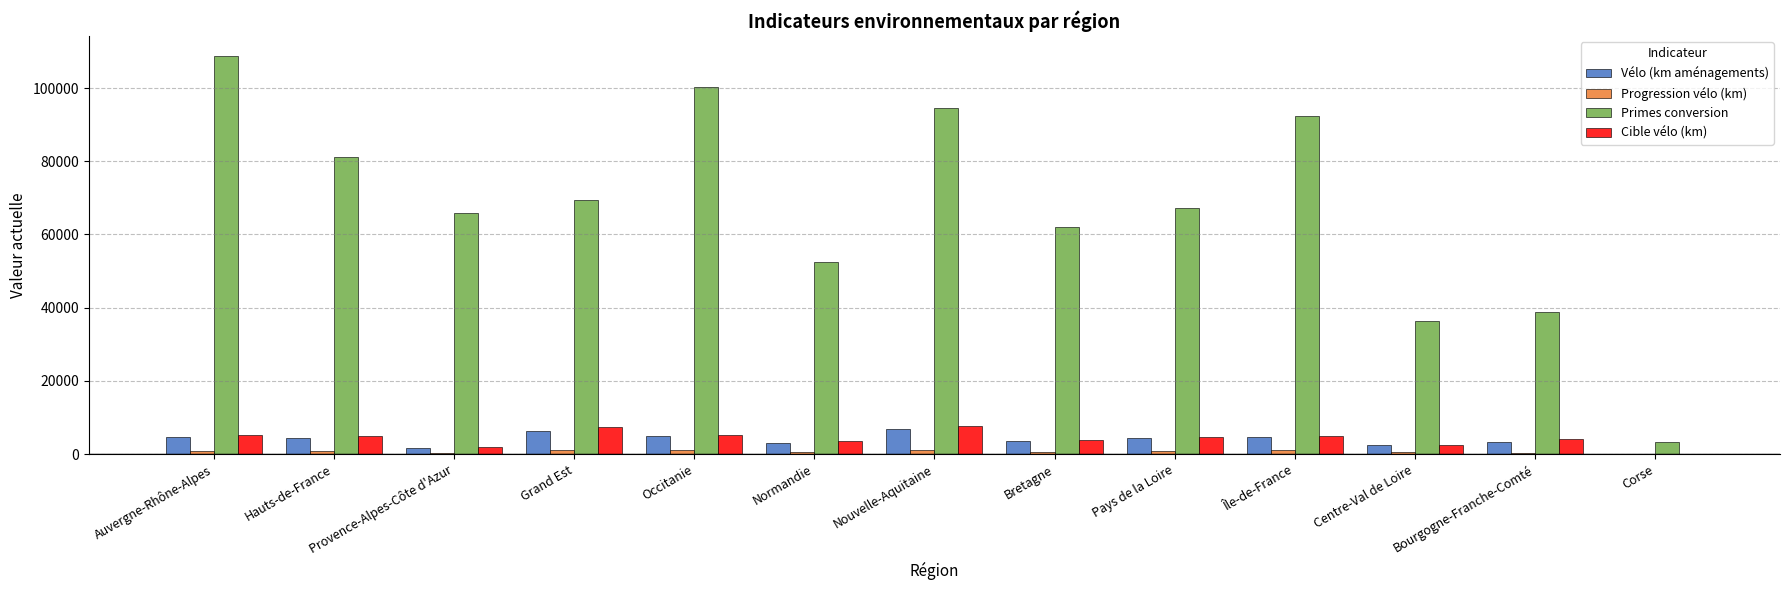

Is it true that Primes conversion equals 69398 at Grand Est?

True